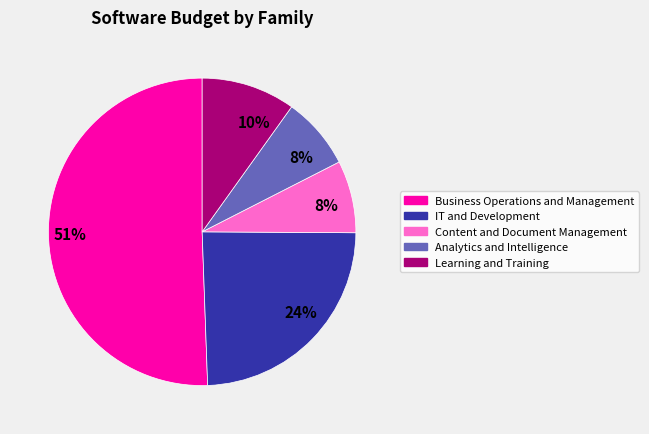

Is there a majority slice in this chart?

Yes